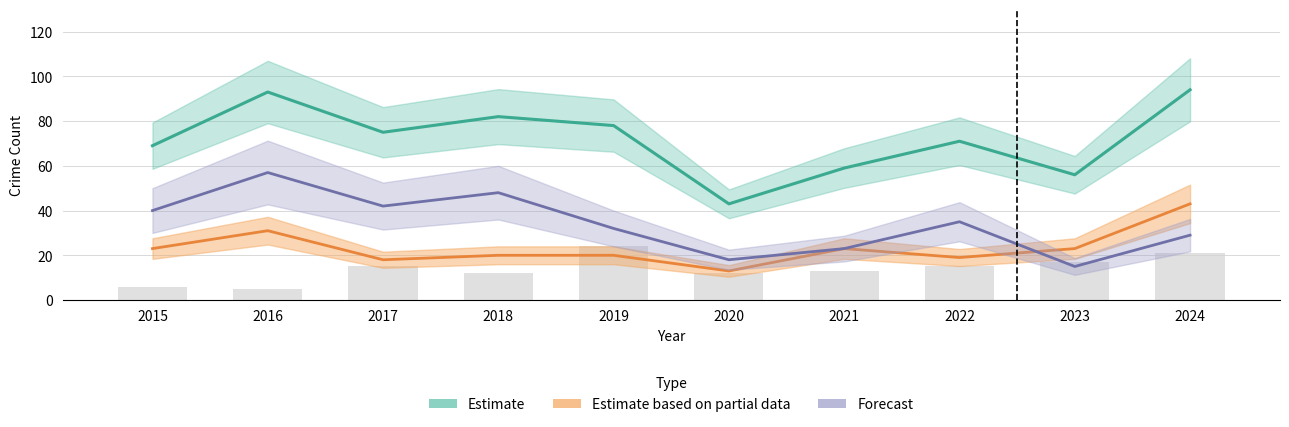

Which series has the largest range (max minus min)?

Estimate (Total)